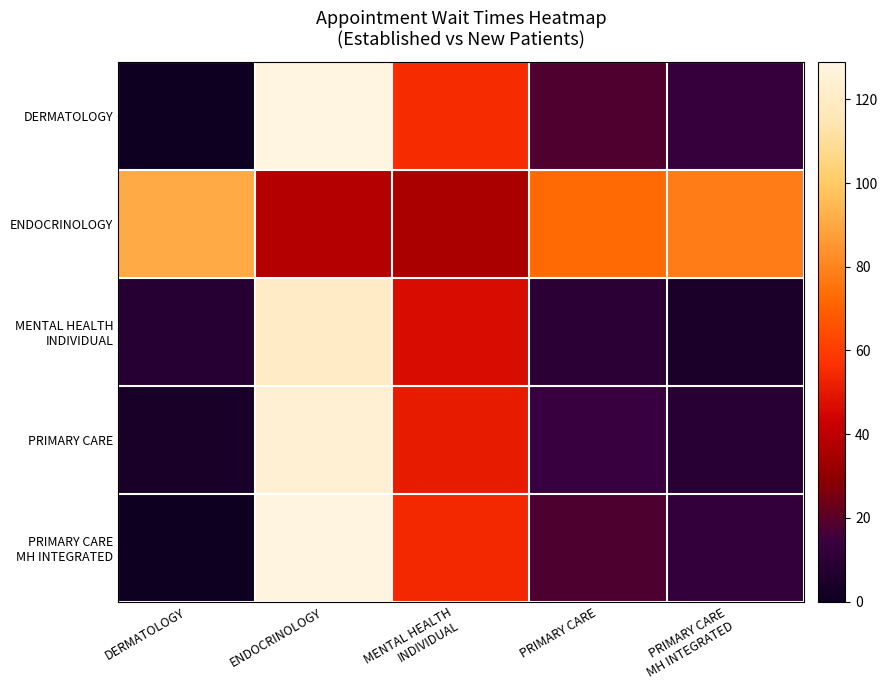

What is the spread (max minus min) of values at DERMATOLOGY?

91.0